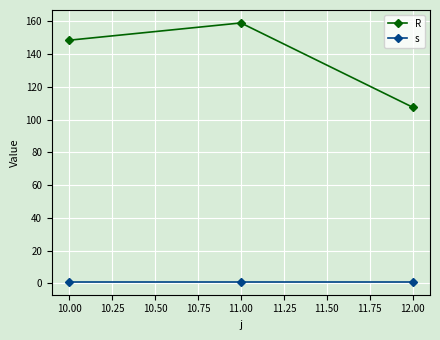

The R series shows 220.9 at 10.00. True or false?

False